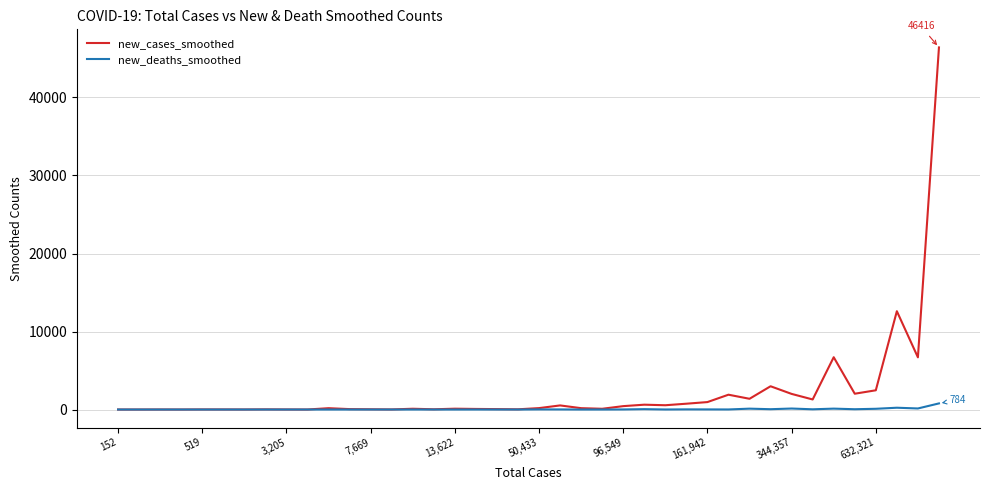

What is the highest value of the new_deaths_smoothed series?

783.6